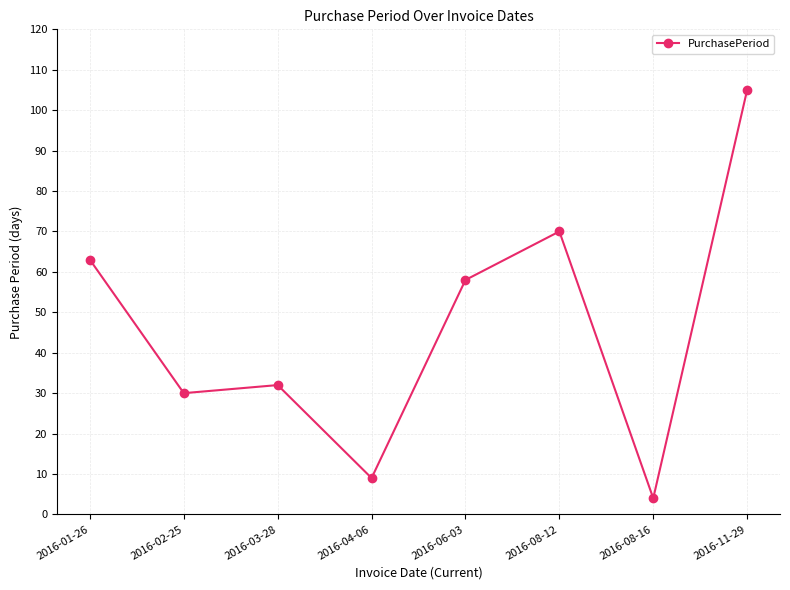

Does the chart display data point markers on the line(s)?

Yes